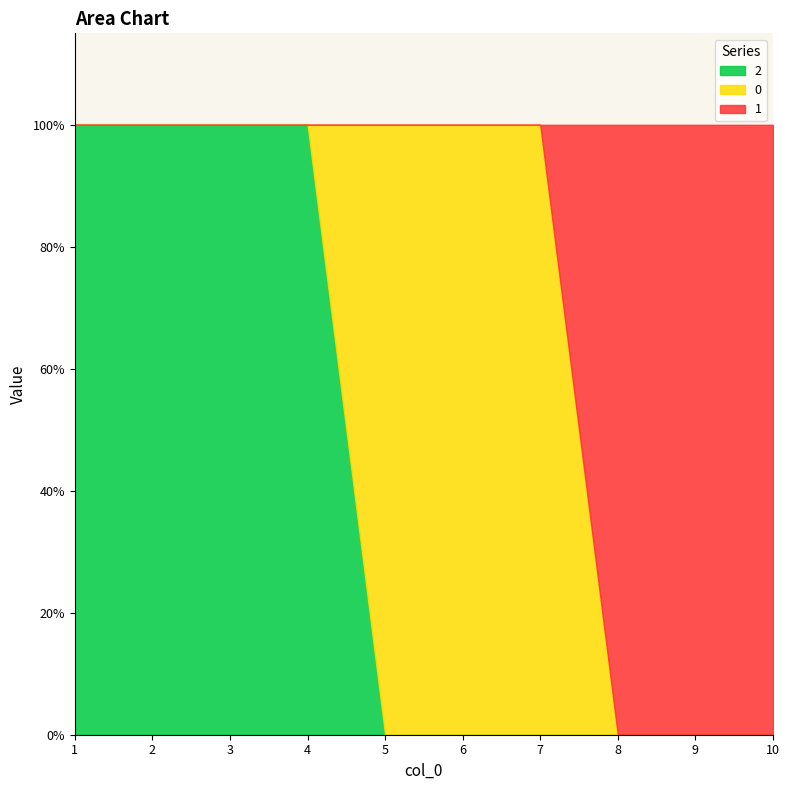

Count the number of data series in this chart.

3